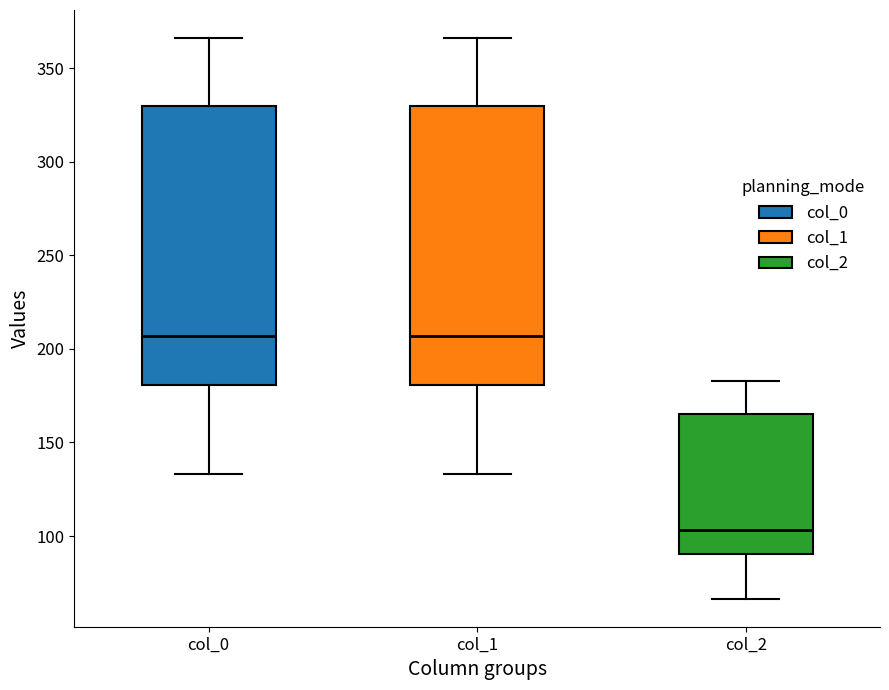

Reading left to right, read every box against the y-axis: the position of its median line, the range the box covers, and the ends of its whiskers. The values are not printed on the chart, so give them approximately, as read against the axis.

col_0: median 205, box 180 to 330, whiskers 135 to 365
col_1: median 205, box 180 to 330, whiskers 135 to 365
col_2: median 105, box 90 to 165, whiskers 65 to 185